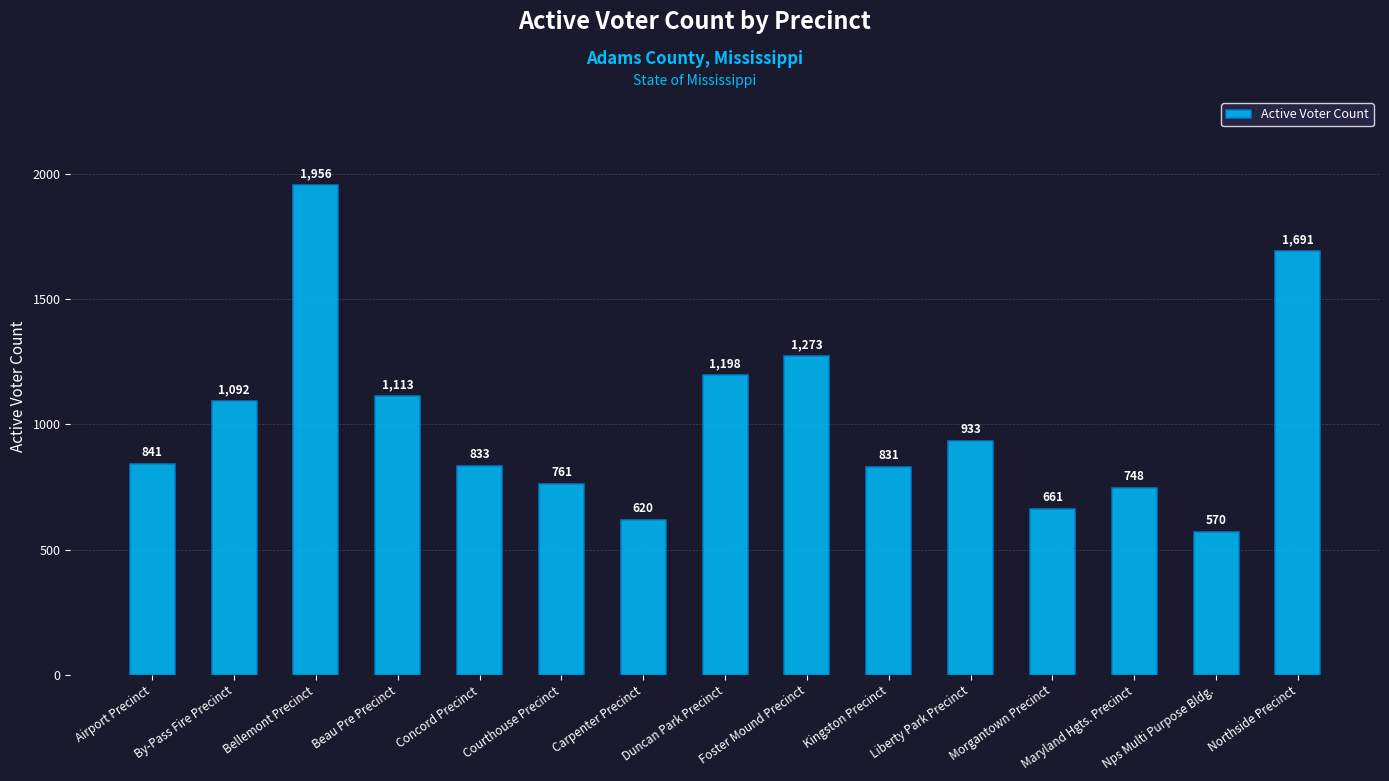

Which has a higher value, Airport Precinct or Maryland Hgts. Precinct?

Airport Precinct